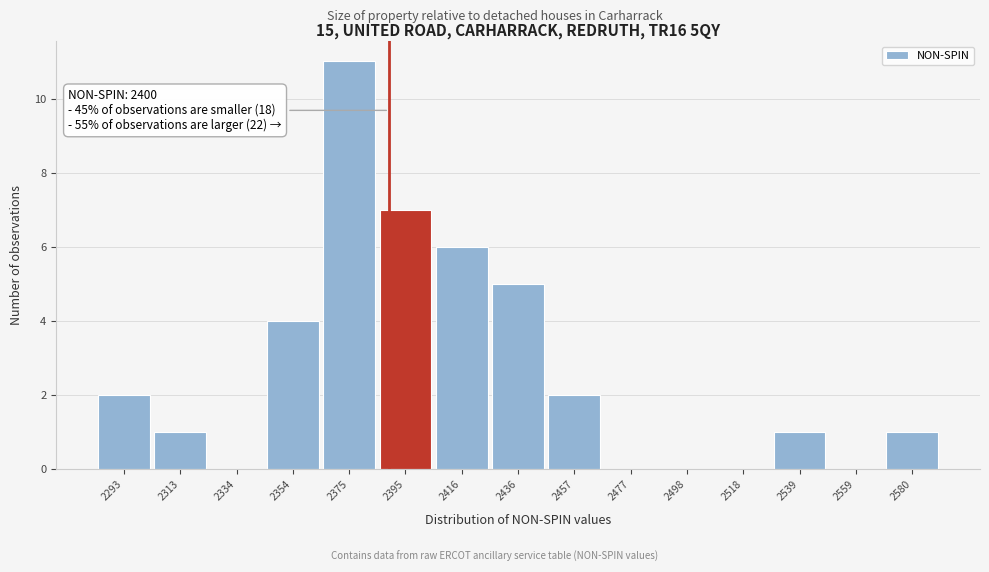

Reading left to right, list all the values displayed in this chart.

2293=2	2313=1	2334=0	2354=4	2375=11	2395=7	2416=6	2436=5	2457=2	2477=0	2498=0	2518=0	2539=1	2559=0	2580=1